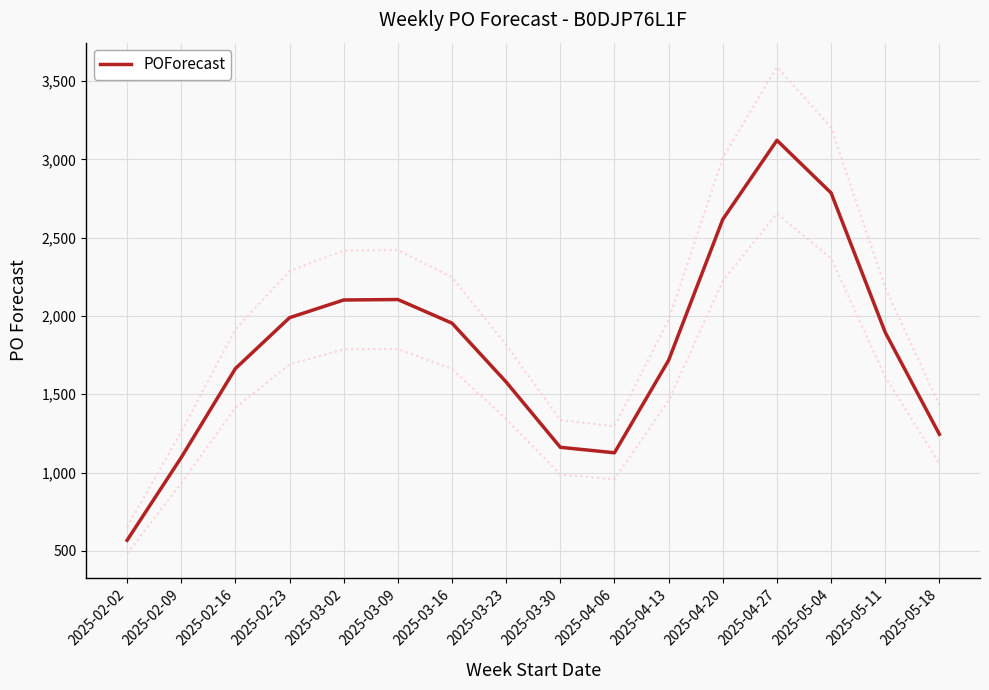

How many series are shown in this chart?

1